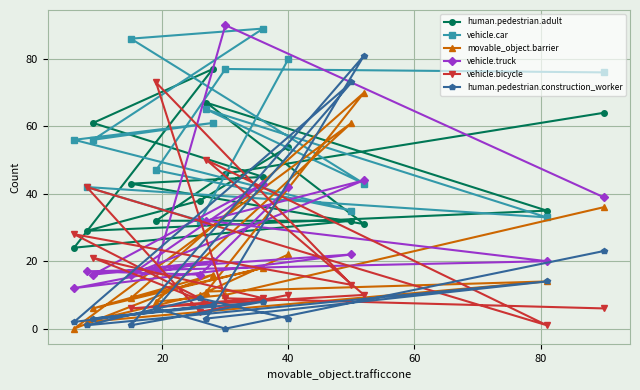

List the series in order of their peak value, lowest first.

movable_object.barrier, vehicle.bicycle, human.pedestrian.adult, human.pedestrian.construction_worker, vehicle.car, vehicle.truck